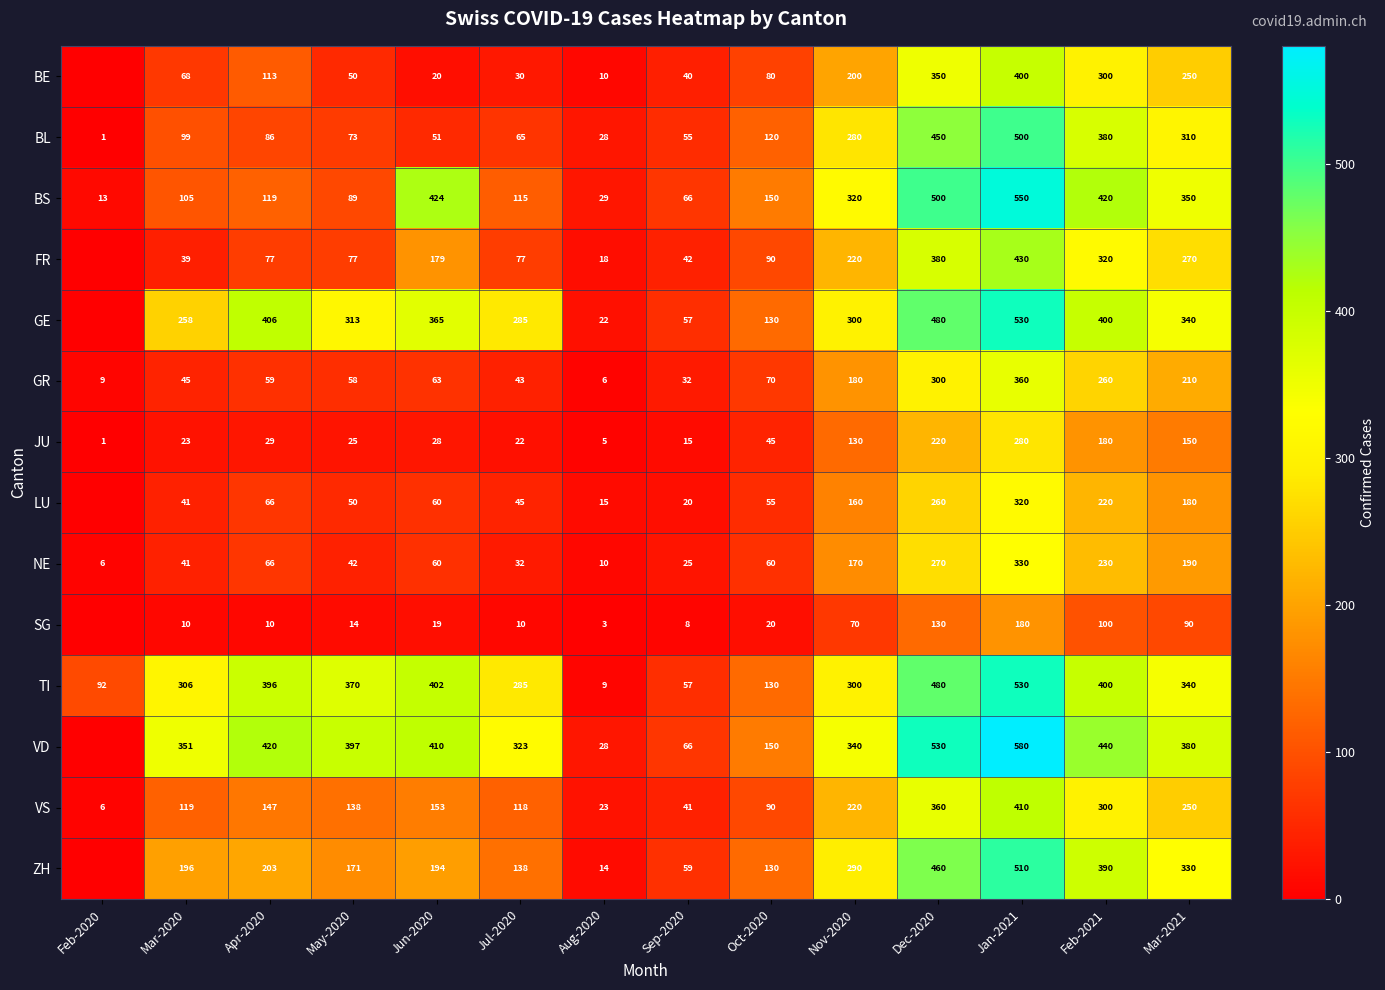

What is the spread (max minus min) of values at Apr-2020?

410